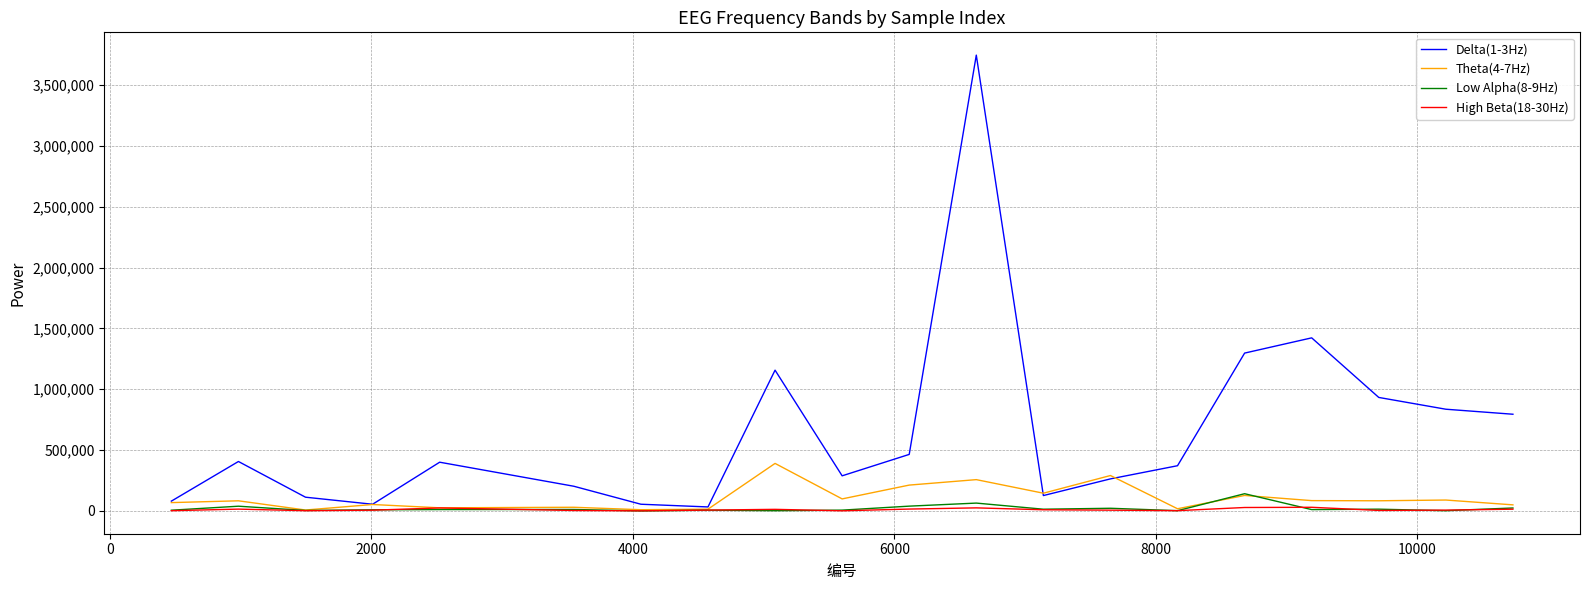

What is the average value of the Delta(1-3Hz) series?

652652